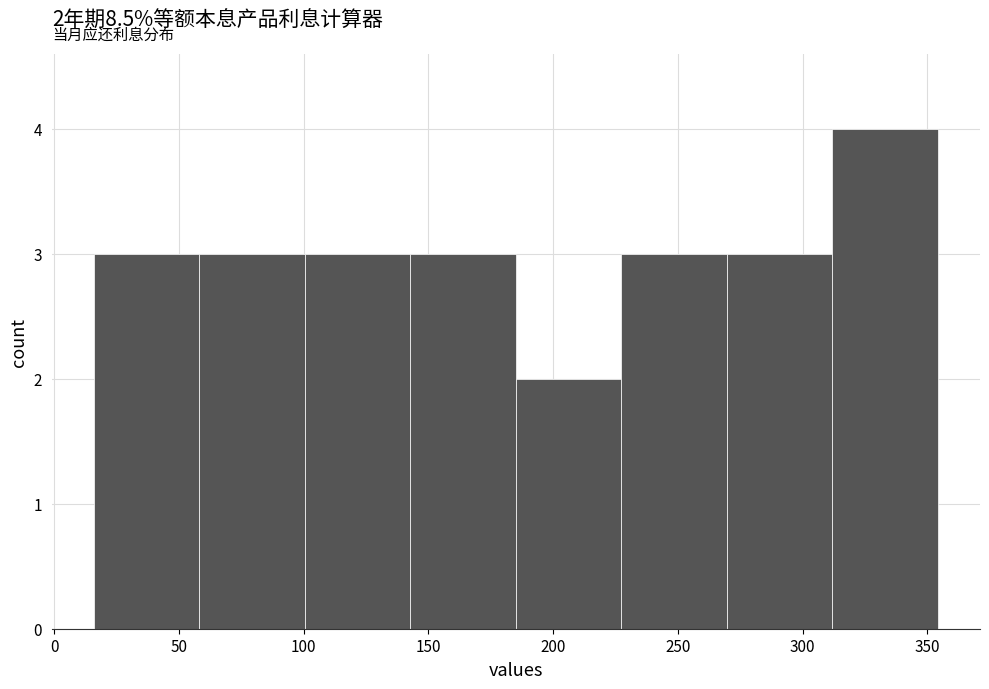

Which range on the x-axis has the tallest bar?

310 to 355